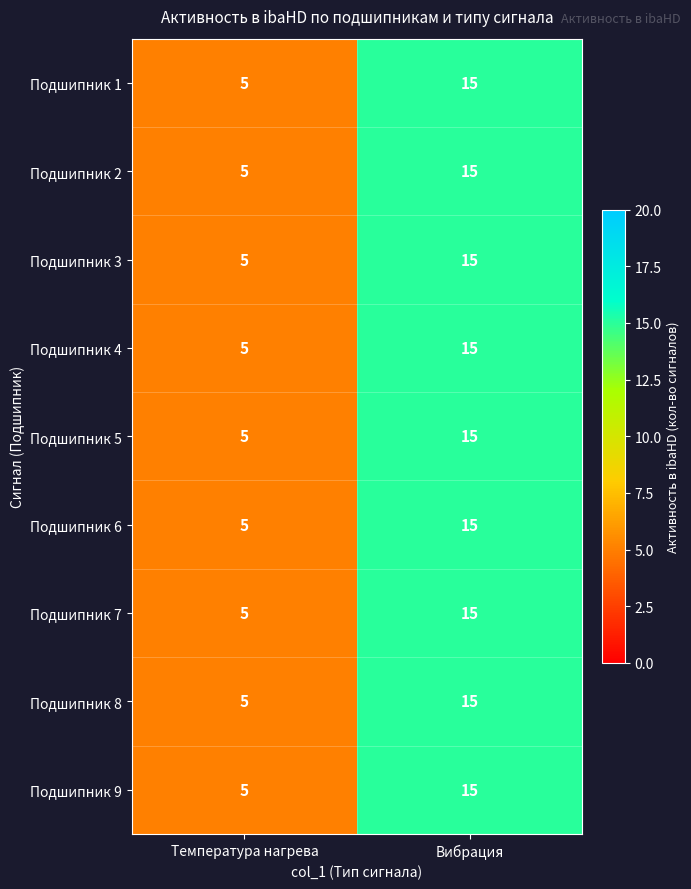

Where is Подшипник 9 nearest to the value 10?

Температура нагрева